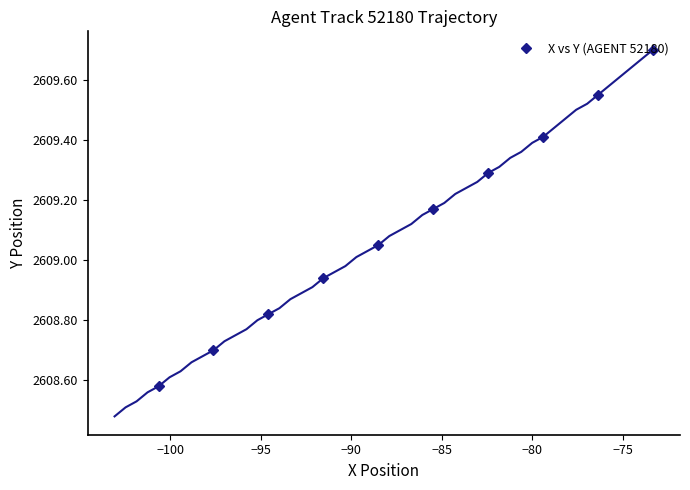

What is the highest value of the X vs Y (AGENT 52180) series?

2609.7